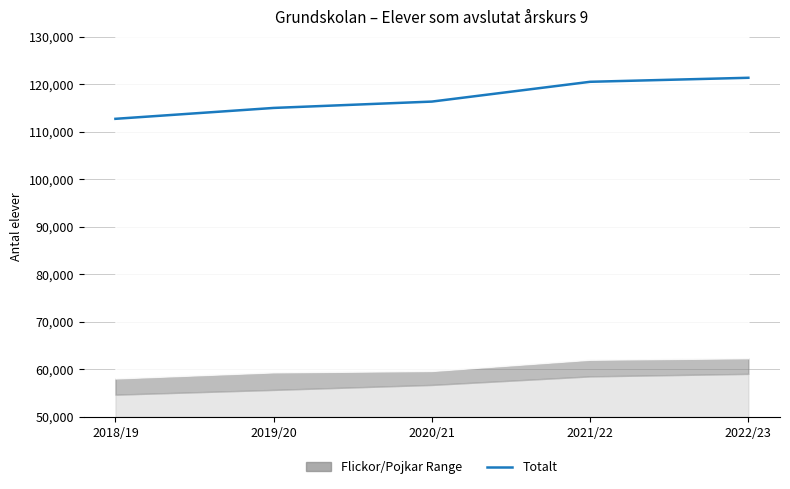

What is the value of the 3rd point from the left?

116359